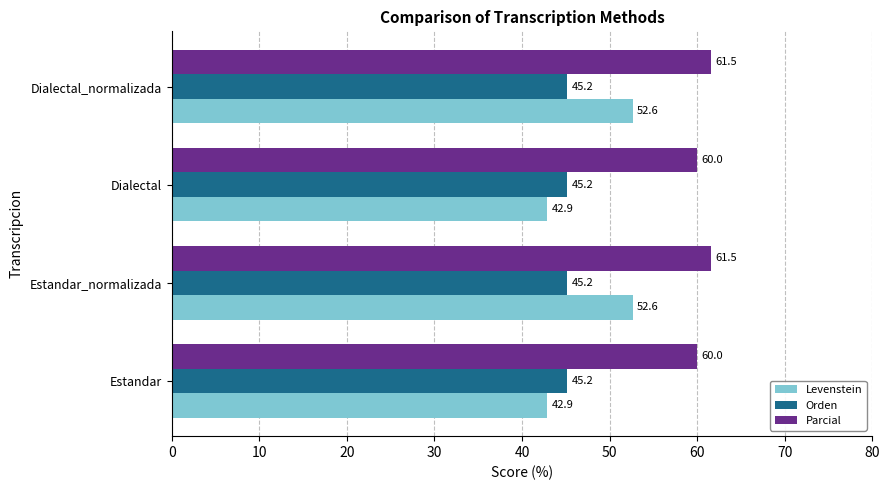

How many data points in Parcial are above 61?

2